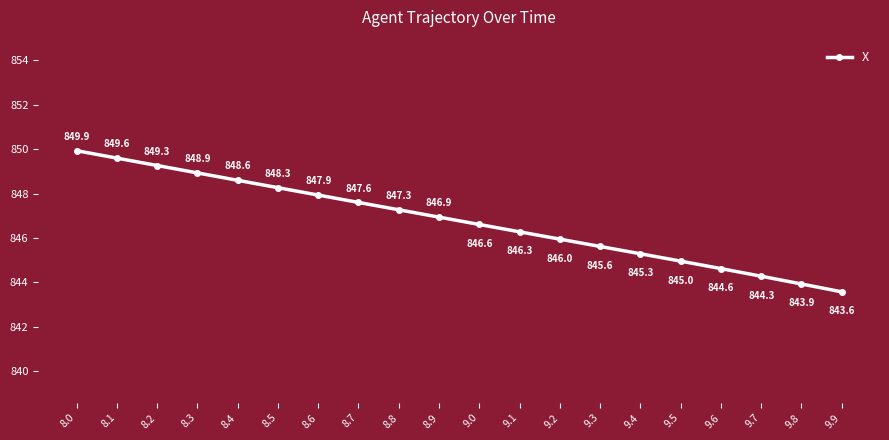

Is it true that the value at 9.5 is 1434.7?

False